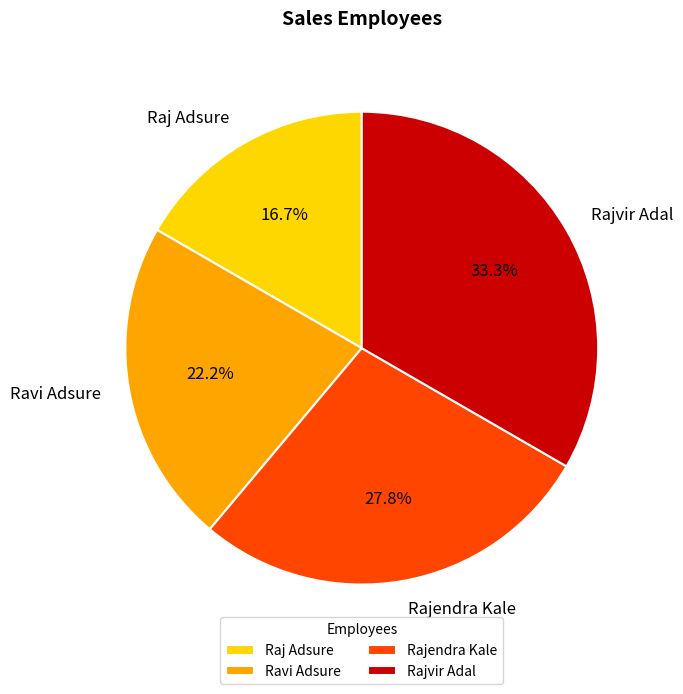

To the nearest percent, what percentage of the pie is Rajendra Kale?

28%